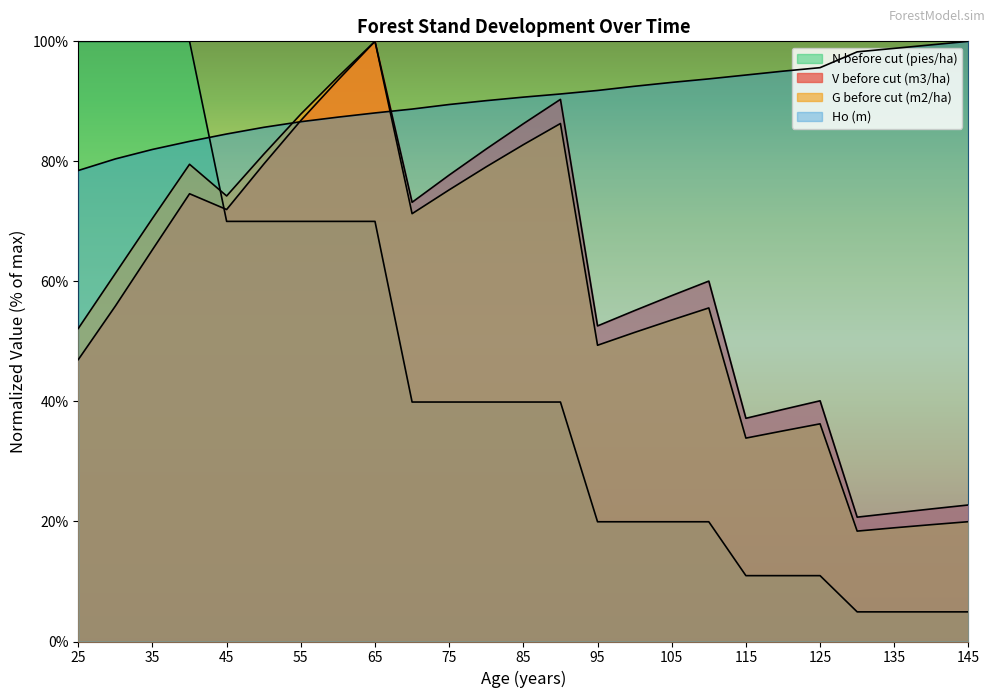

Is the value of N before cut (pies/ha) at 35 greater than the value of Ho (m) at 115?

Yes